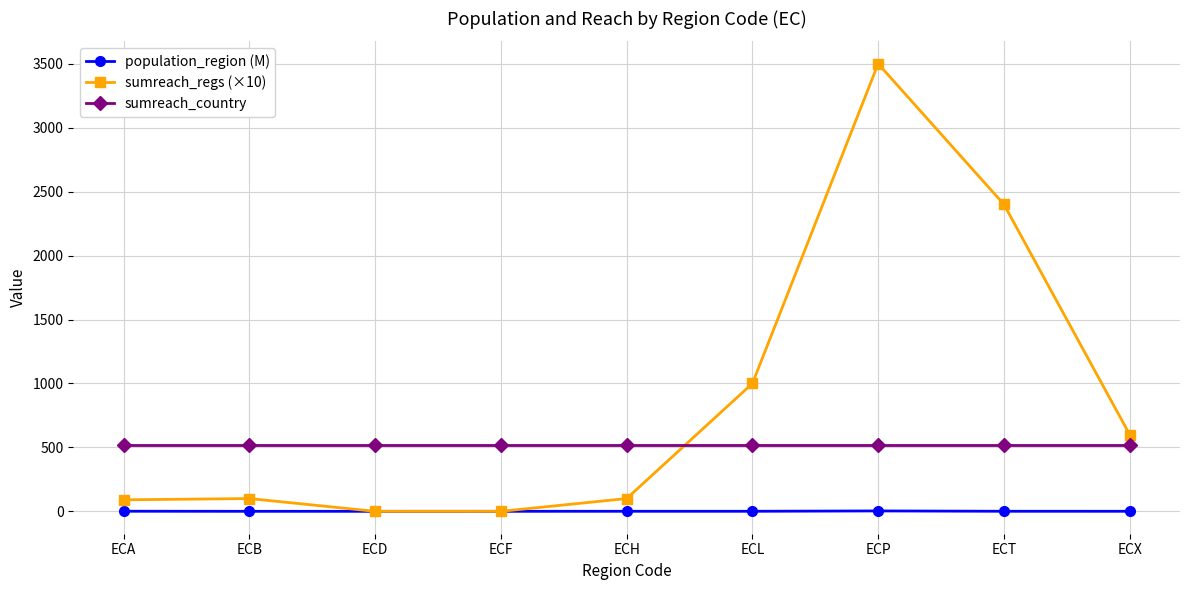

In population_region (M), how many points are lower than both neighbors (excluding endpoints)?

2